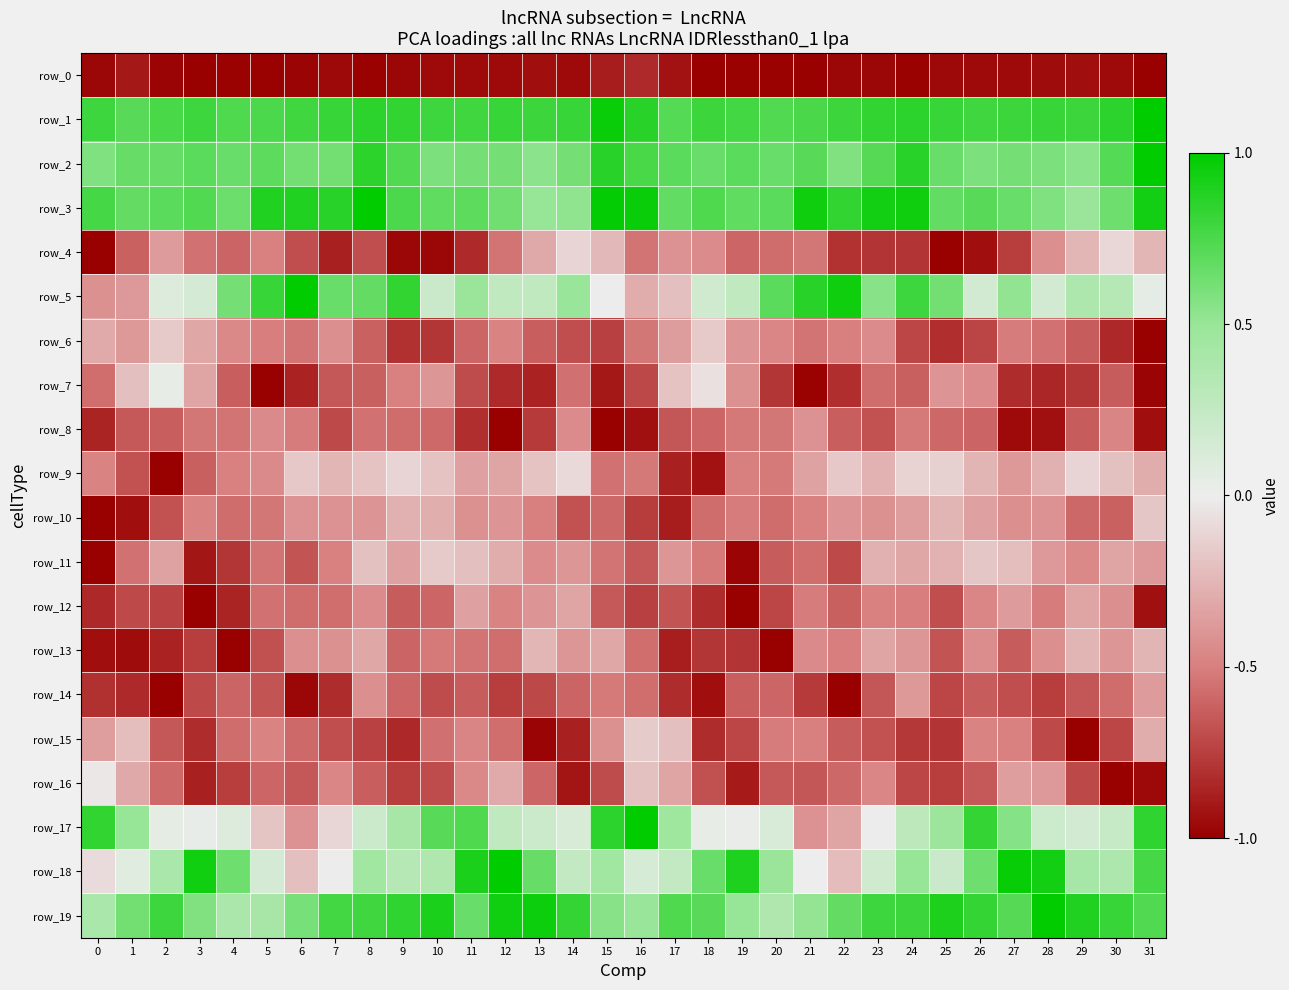

Is it true that row_5 equals -0.7 at 0?

False